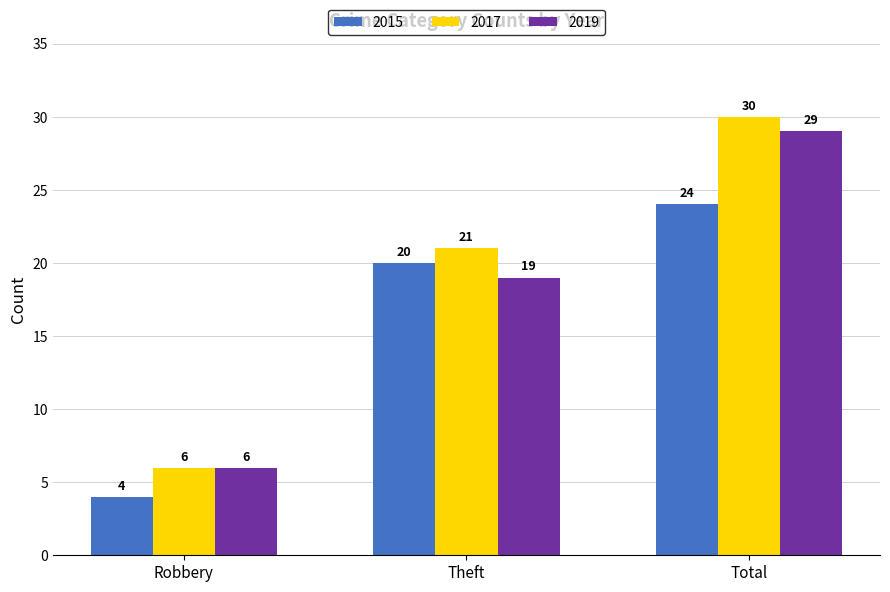

Reading left to right, what are all the values shown in this chart?

2015: 4	20	24
2017: 6	21	30
2019: 6	19	29